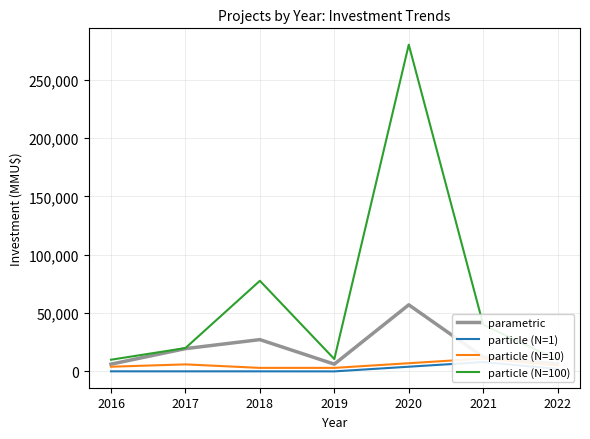

Which series changed the most between 2018 and 2019?

particle (N=100)